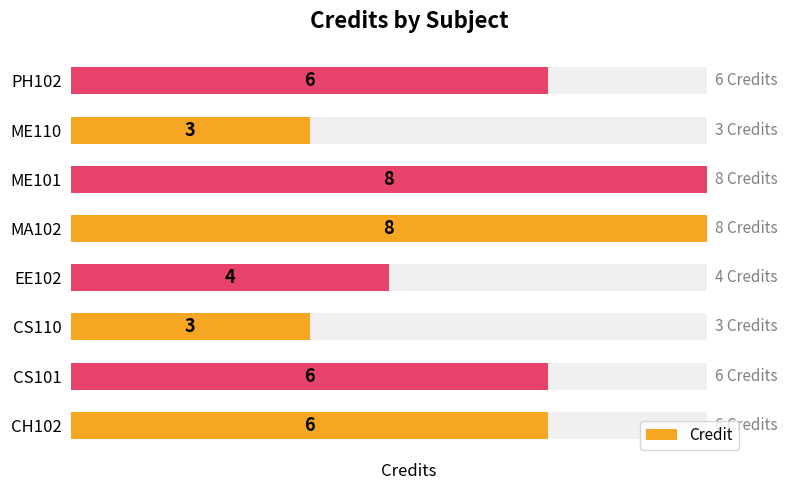

True or false: the data shows 6 at CH102.

True